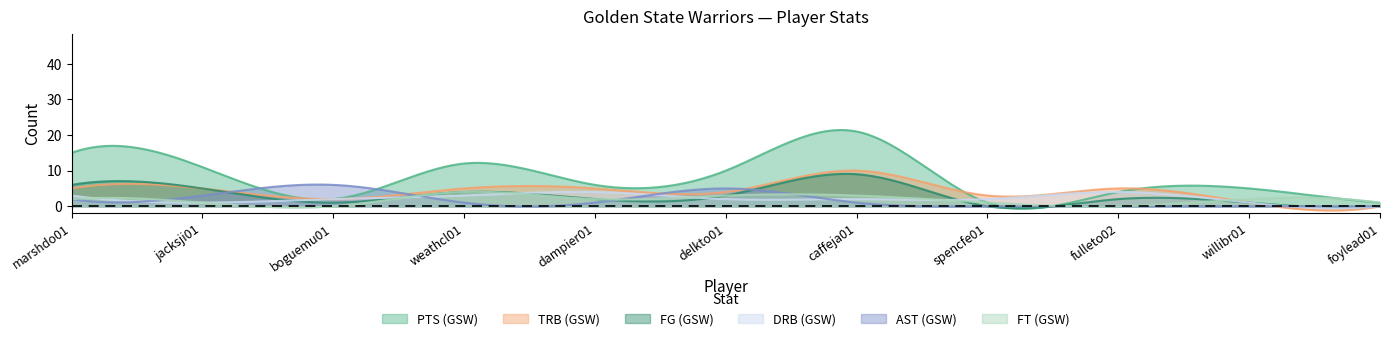

Where is the first local minimum for PTS (GSW)?

boguemu01